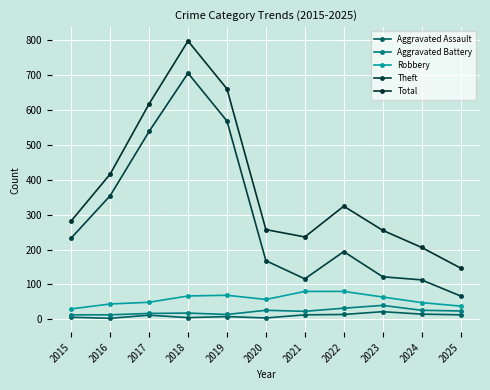

How many data points in Total are less than 282?

5